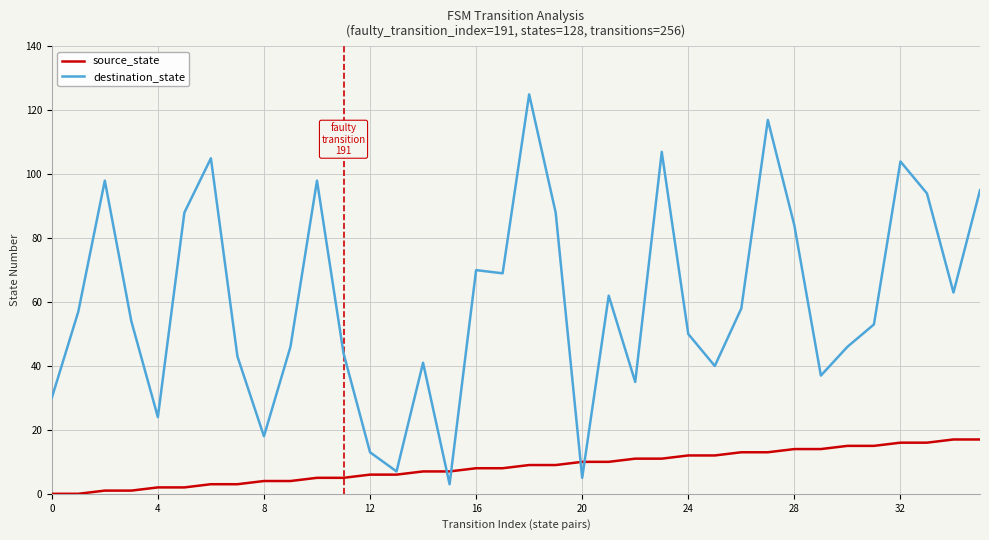

What is the difference between the maximum and minimum values in the source_state series?

17